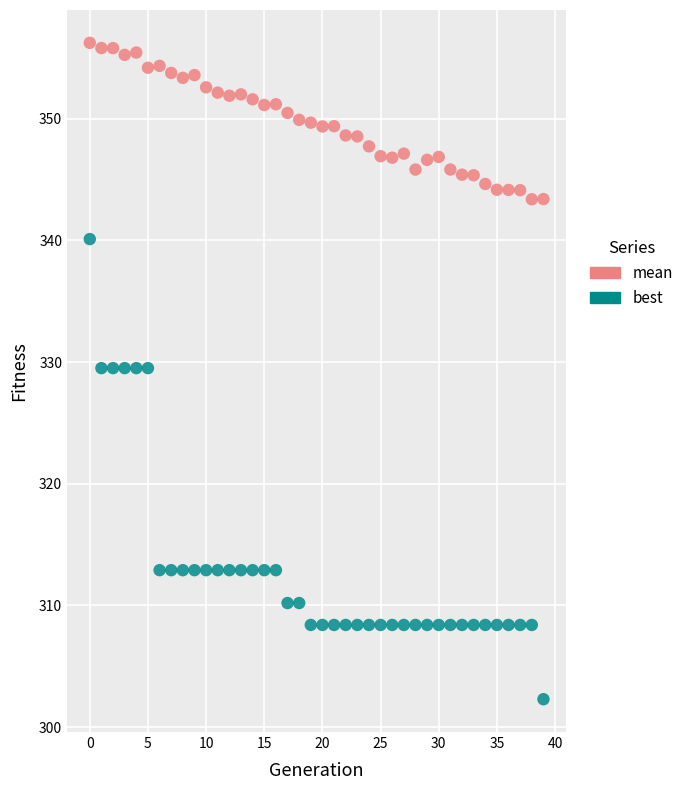

Which series has the widest spread of Y values?

best